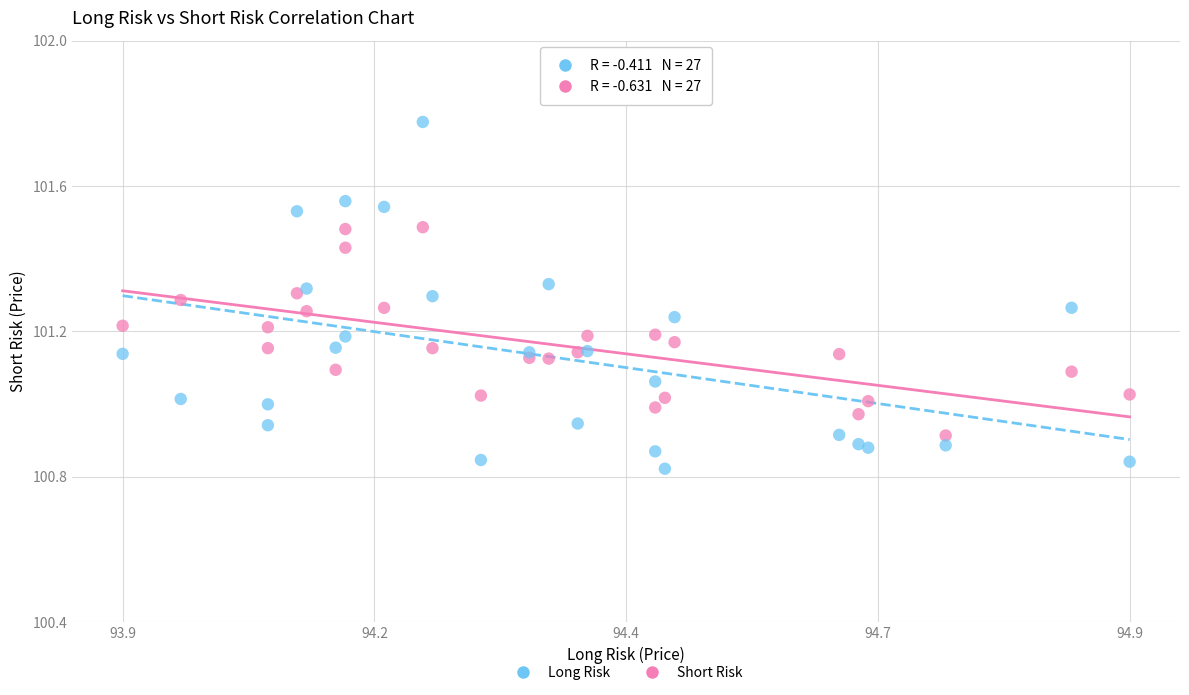

Which series reaches the maximum Y coordinate?

Long Risk